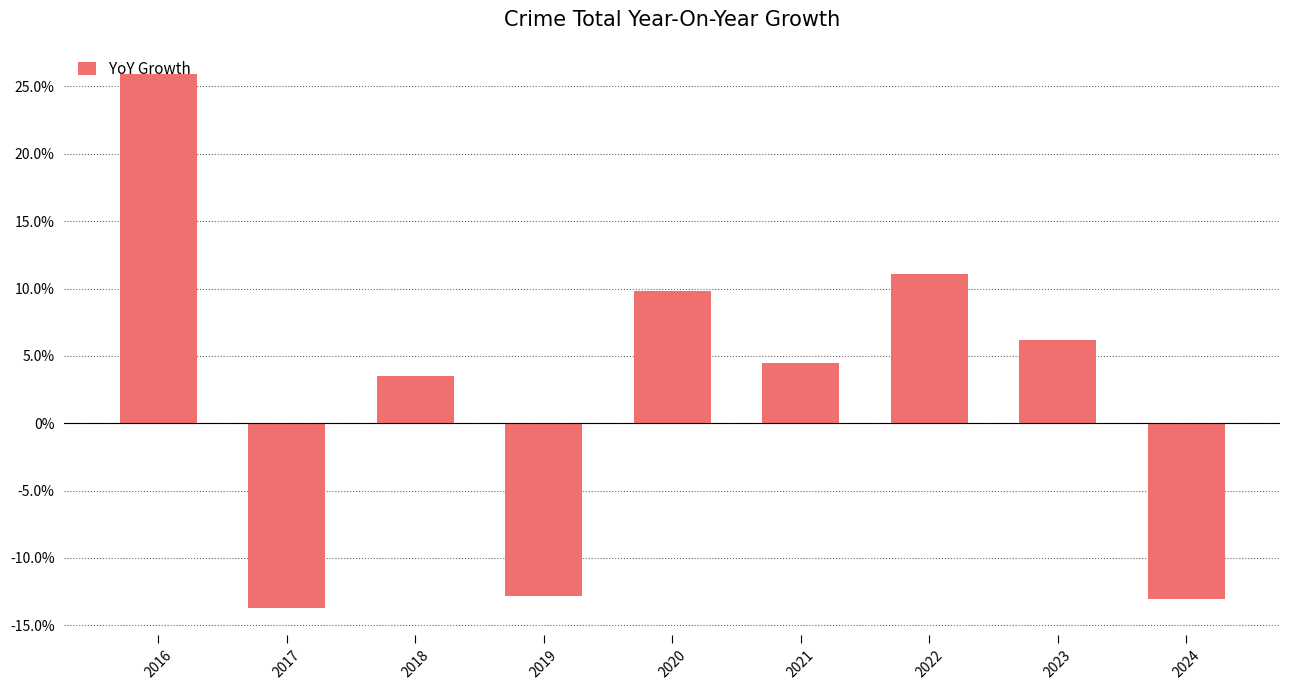

Reading right to left, extract all data points from this chart.

2024=-13.0	2023=6.2	2022=11.1	2021=4.5	2020=9.8	2019=-12.8	2018=3.5	2017=-13.7	2016=26.0